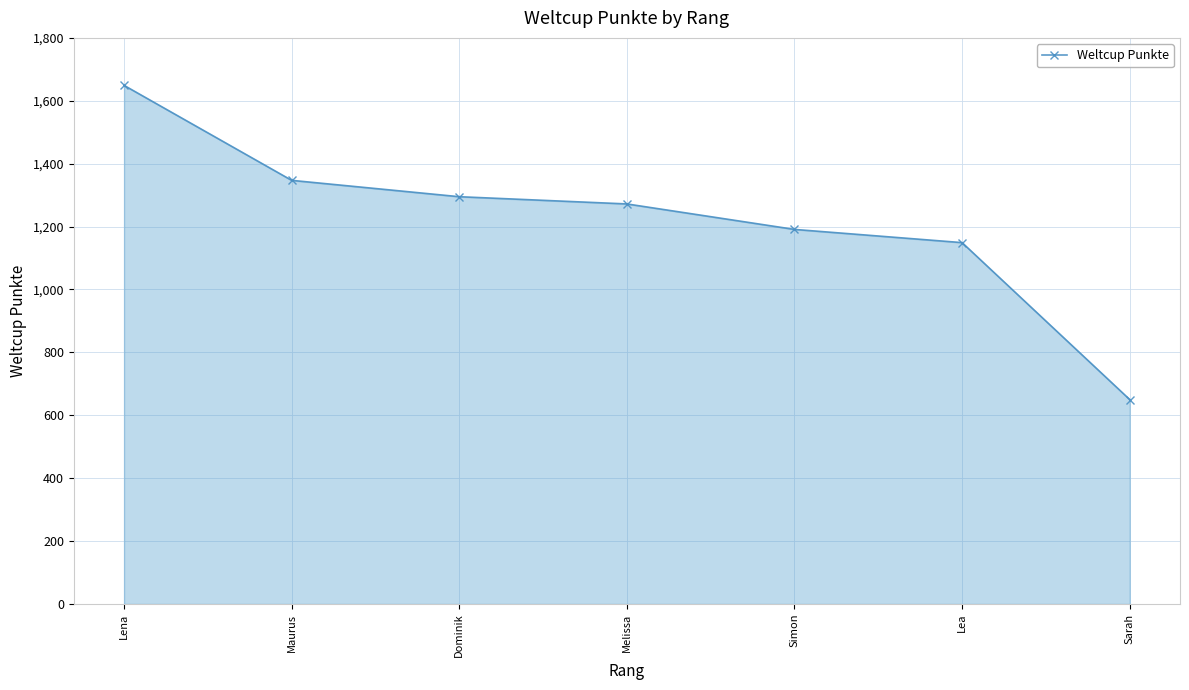

What is the label of the 7th point from the left?

Sarah